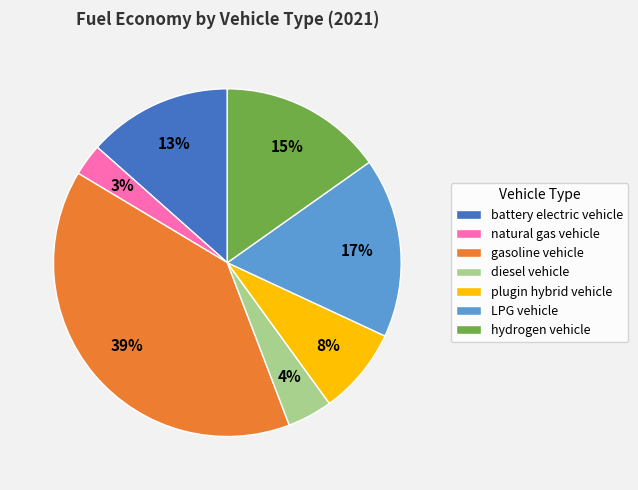

To the nearest percent, what is the difference between the plugin hybrid vehicle and gasoline vehicle slice percentages?

31%